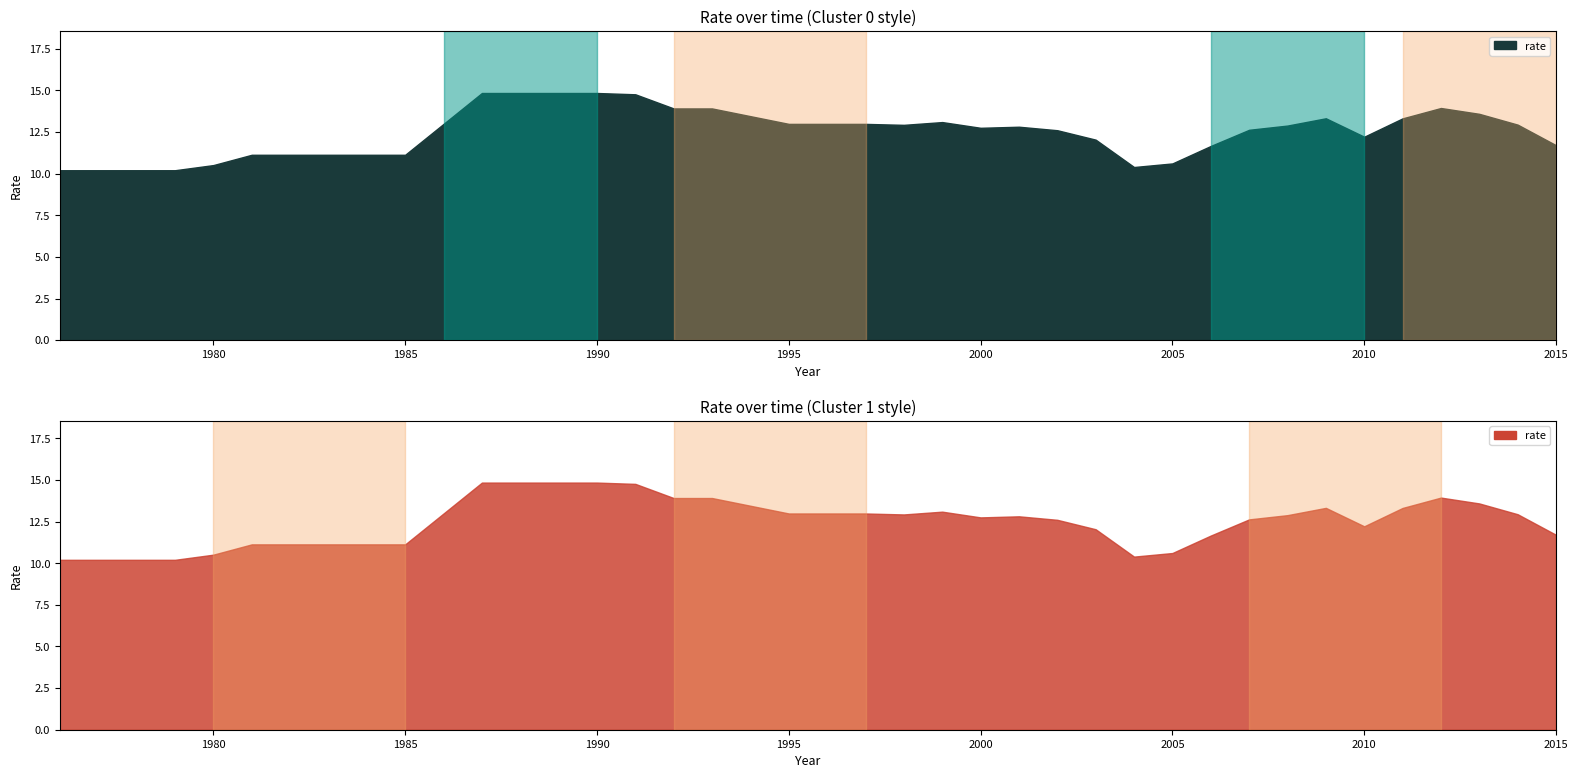

Which has a higher value, 2013 or 2011?

2013